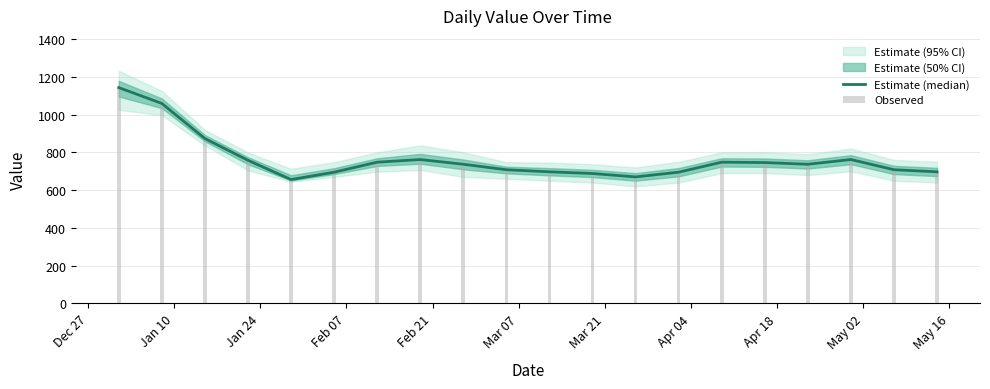

The Observed series shows 1312 at Jan 24. True or false?

False